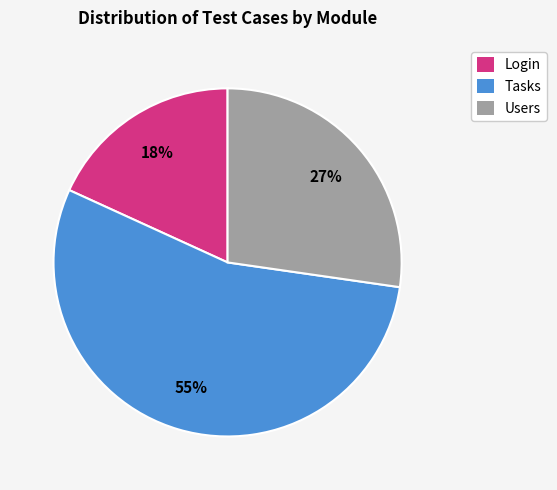

What is the smallest slice in the pie chart?

Login